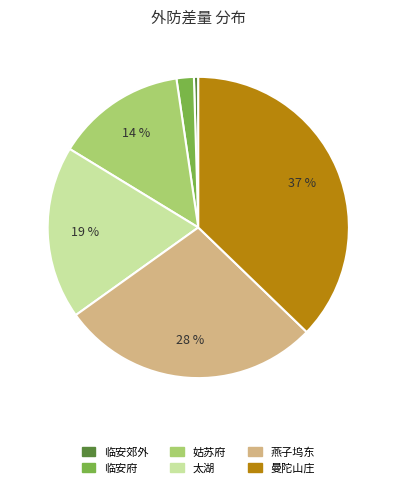

The 临安府 slice represents 2% of the pie. True or false?

True